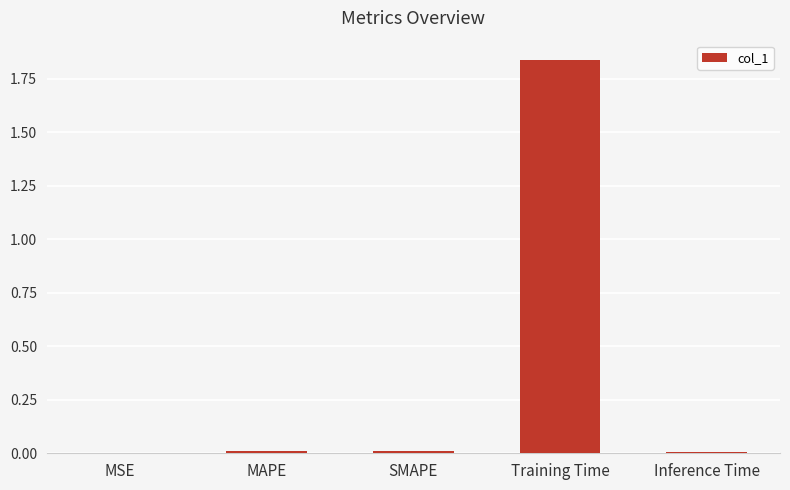

Is it true that the value at Training Time is 3.0?

False